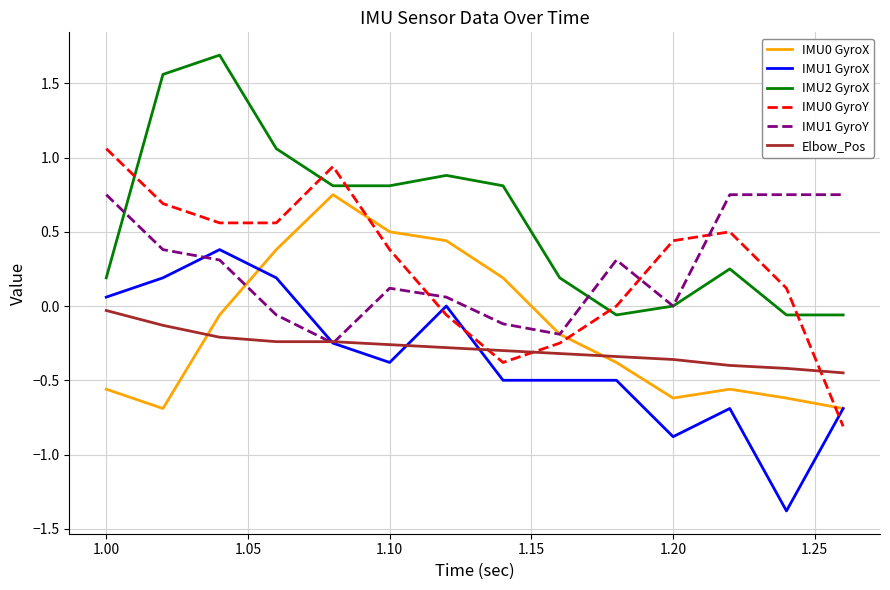

What is the smallest value displayed?

-1.4